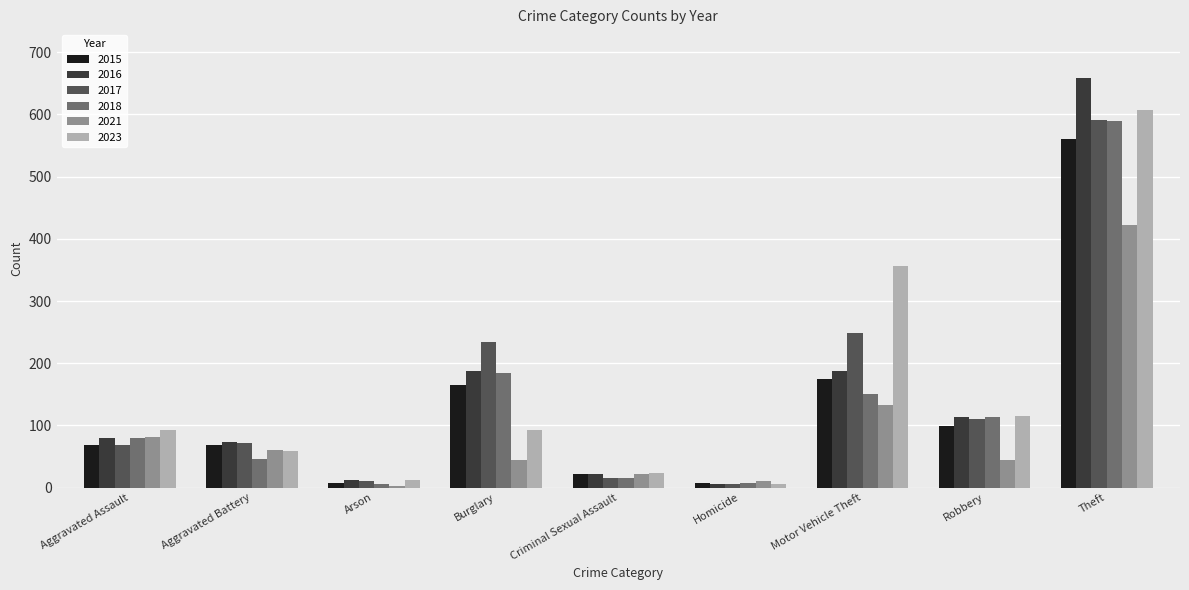

How many groups of bars are there?

9